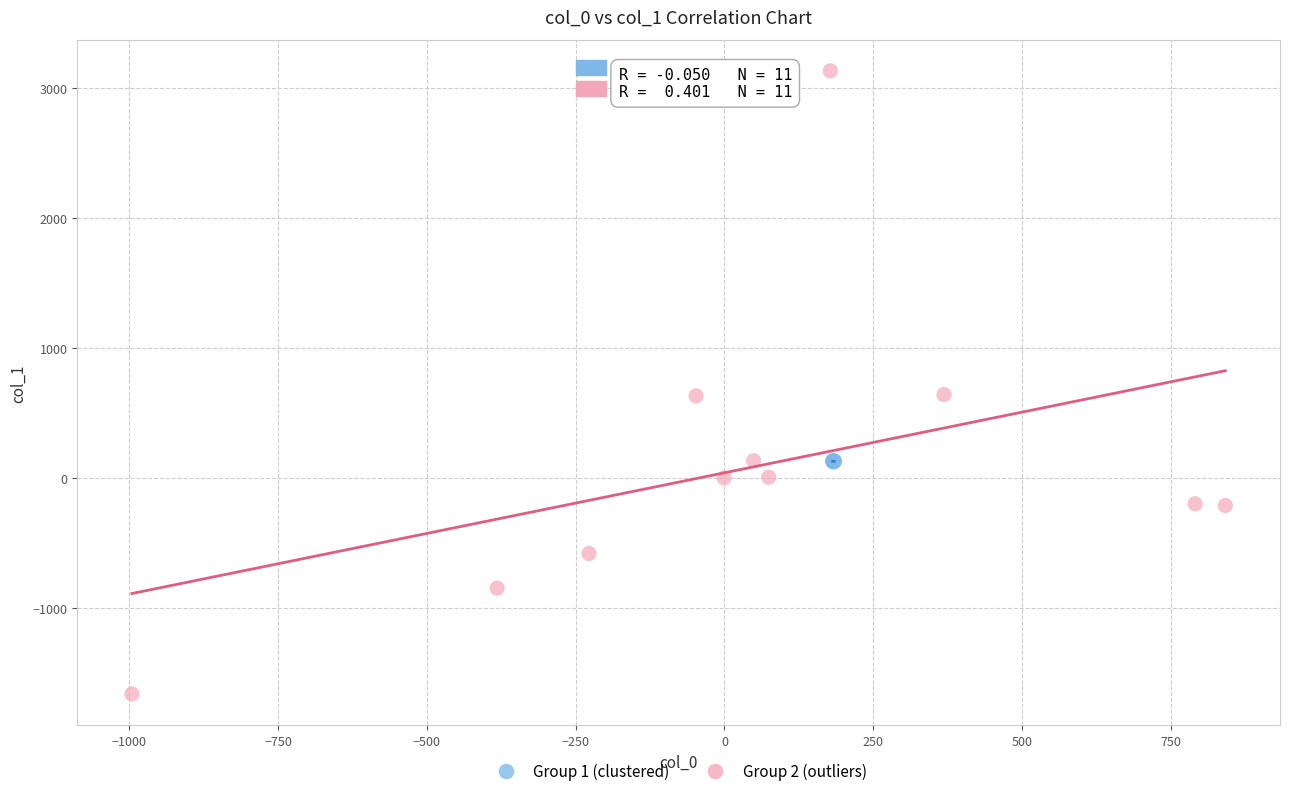

Which series has the largest Y range (max minus min)?

Group 2 (outliers)